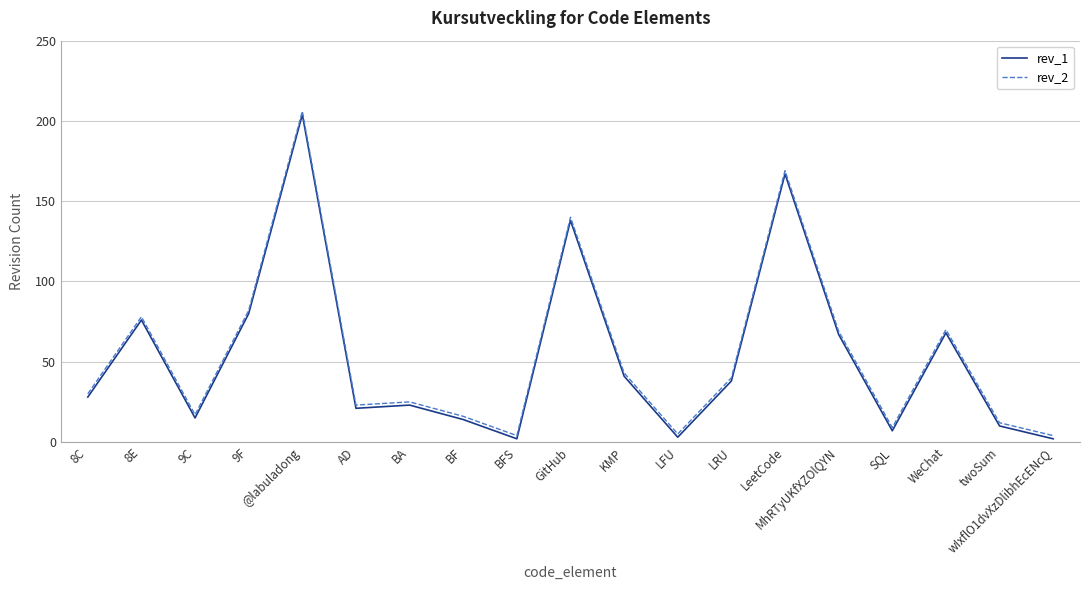

What are all the series names shown in the legend?

rev_1, rev_2